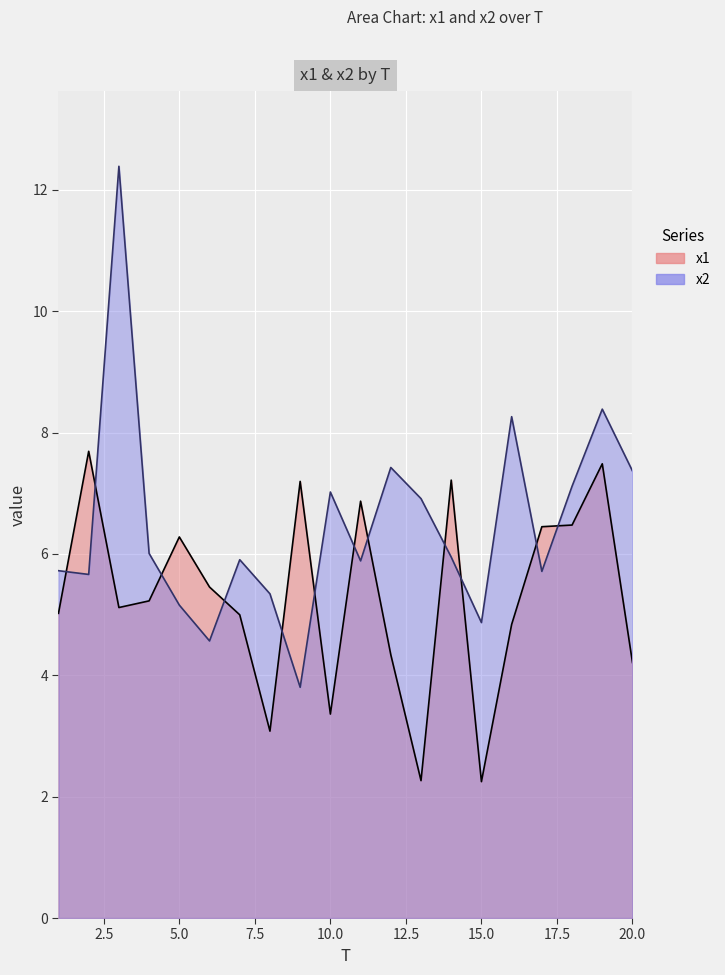

In x1, how many points are lower than both neighbors (excluding endpoints)?

5